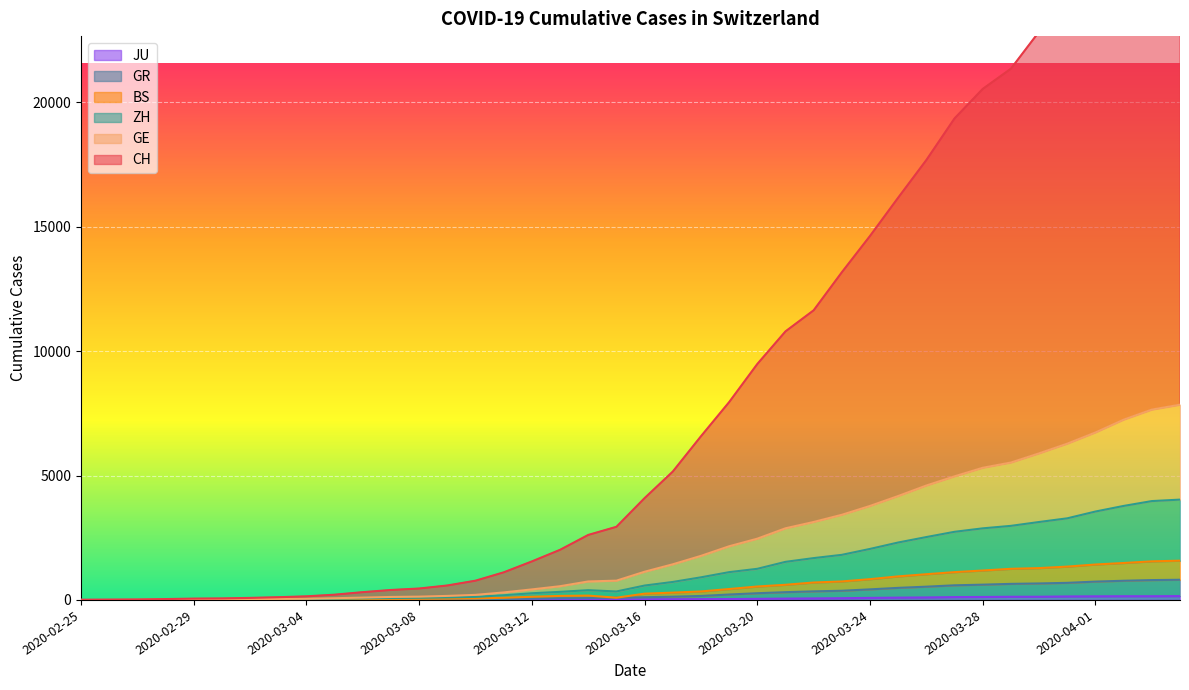

What are all the series names shown in the legend?

CH, GE, ZH, GR, JU, BS